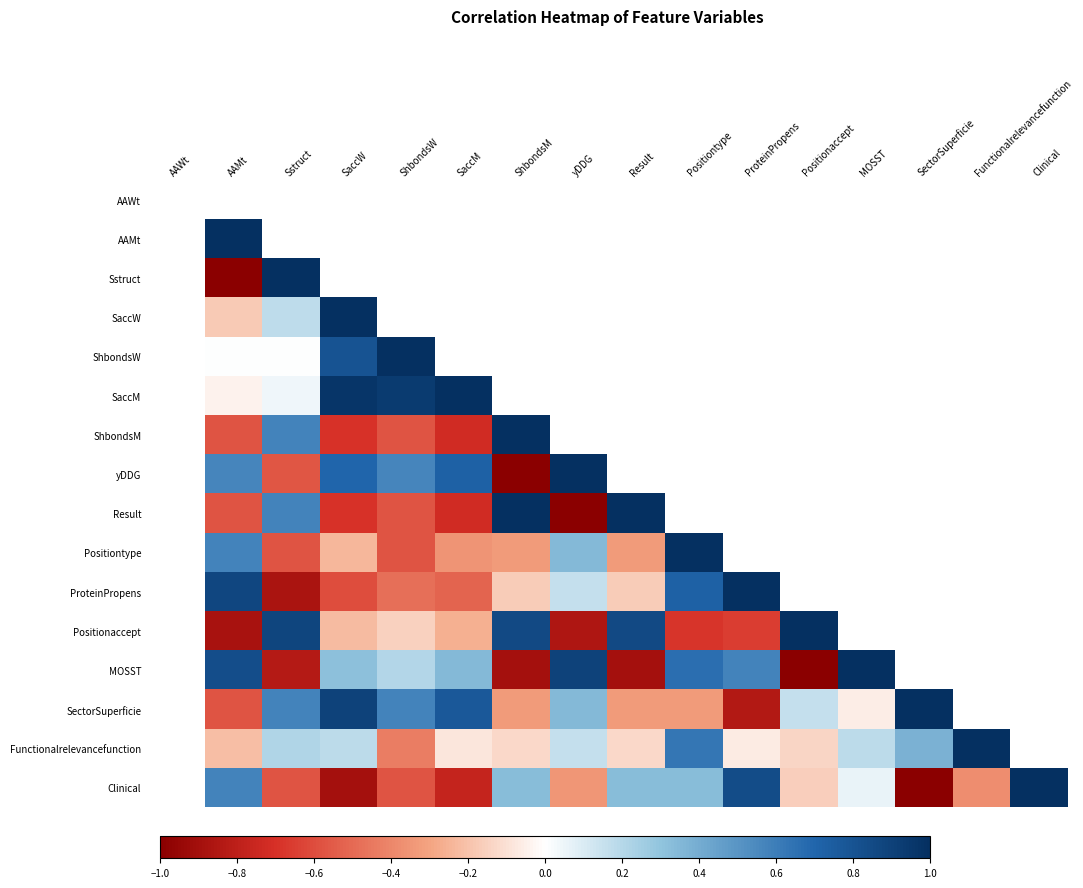

Is the value of Clinical at SaccW greater than the value of SaccW at ShbondsM?

No